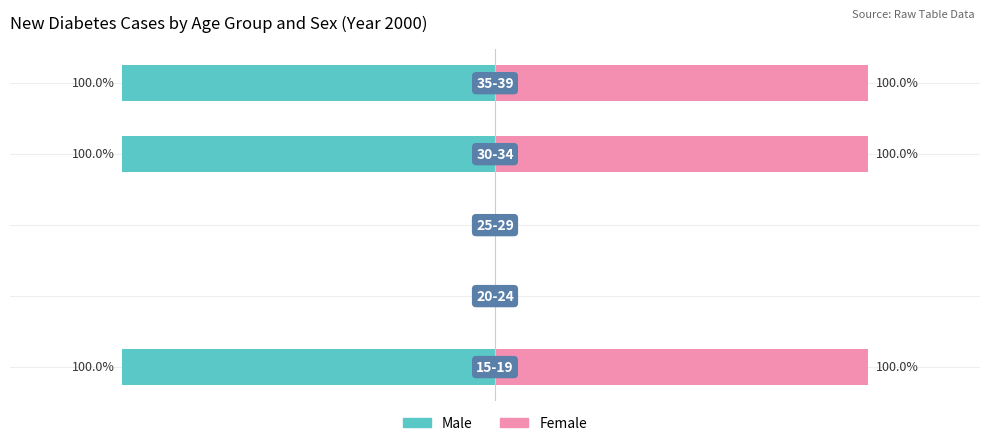

Between 1 and 3, which series saw the biggest shift?

Male